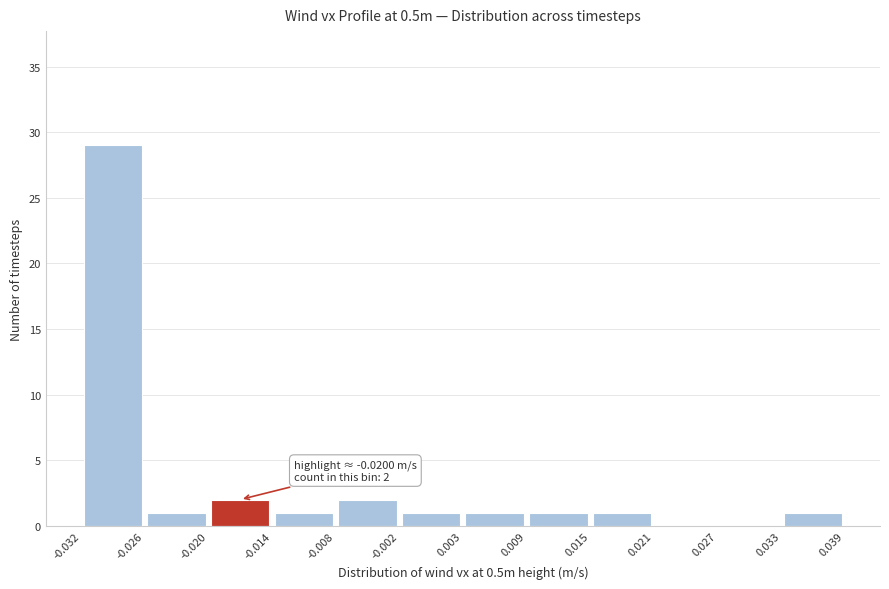

Which range on the x-axis has the tallest bar?

-0.032 to -0.026